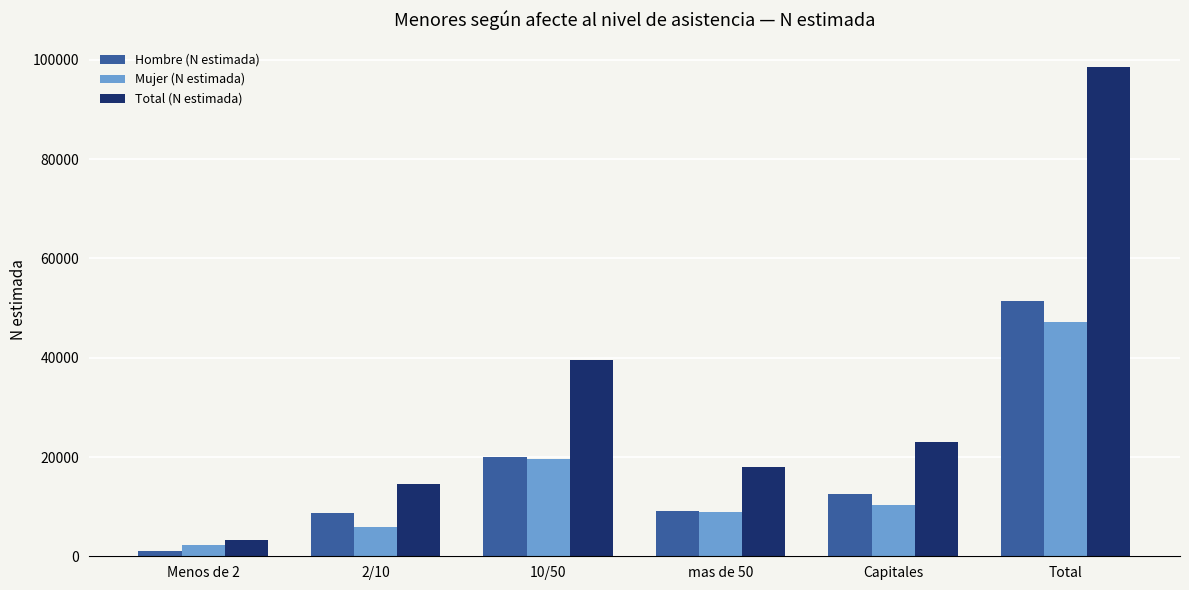

Are the bars grouped side by side (vs. stacked)?

Yes